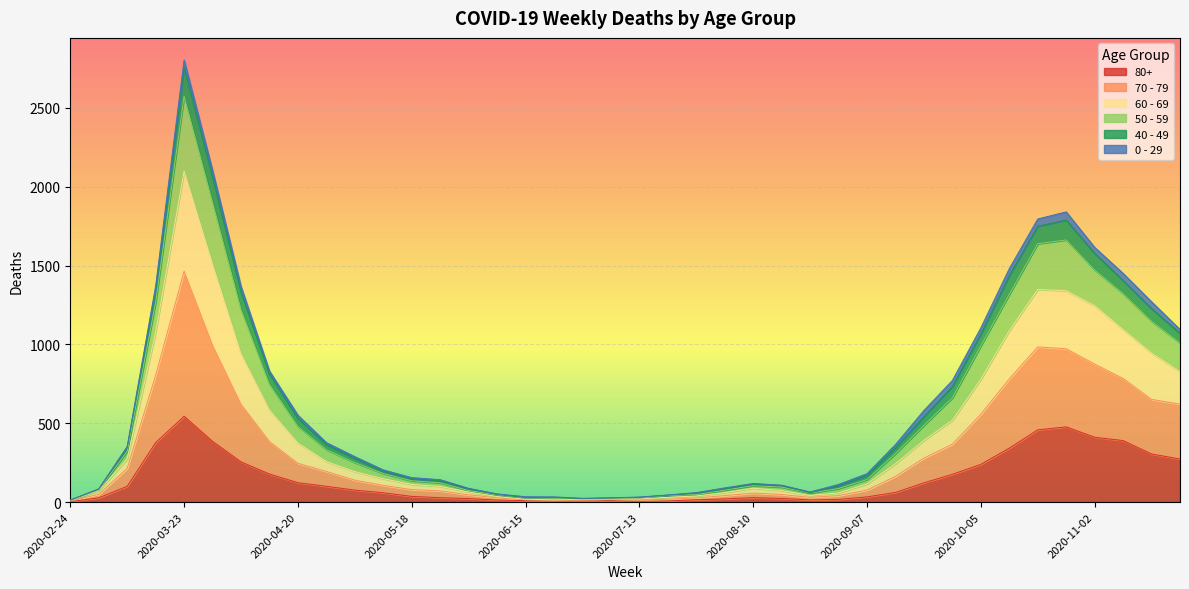

At which label does 80+ reach its peak?

2020-03-23